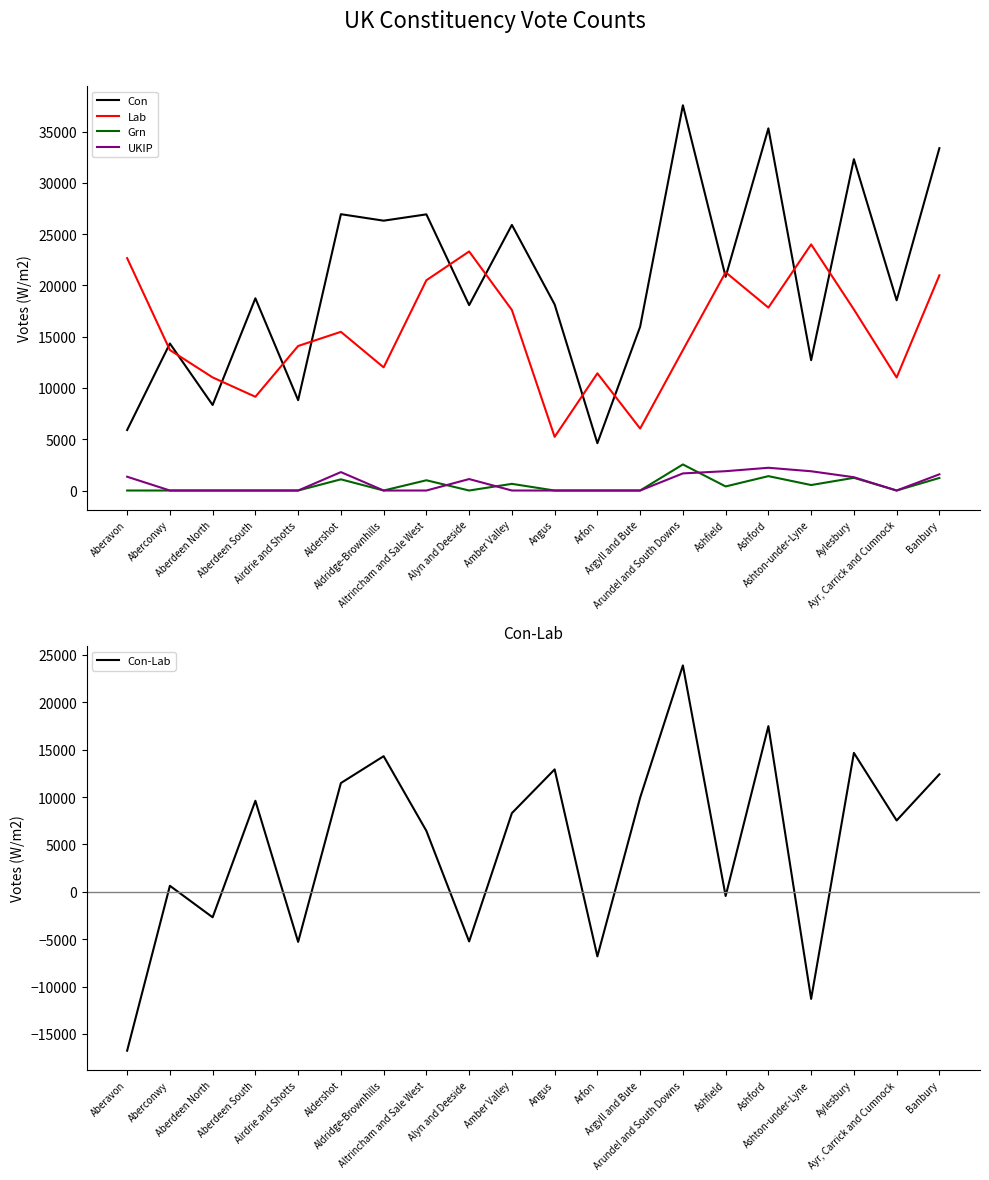

True or false: Grn has more than 0 interior local peaks.

True